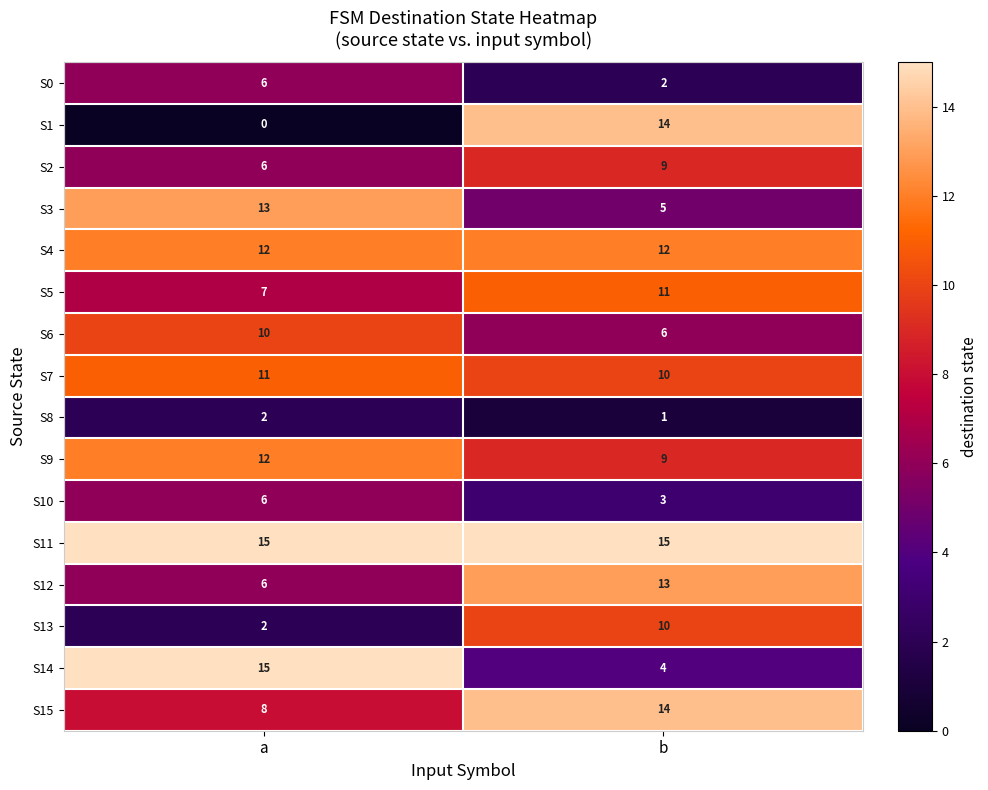

What is the difference between the maximum and minimum values in the S14 series?

11